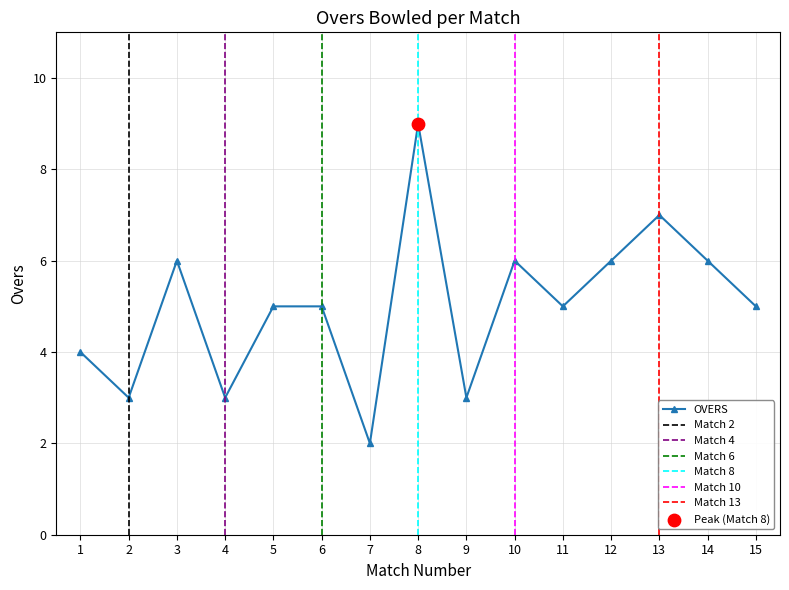

Approximately how many times larger is the value at 1 compared to 8?

0.4